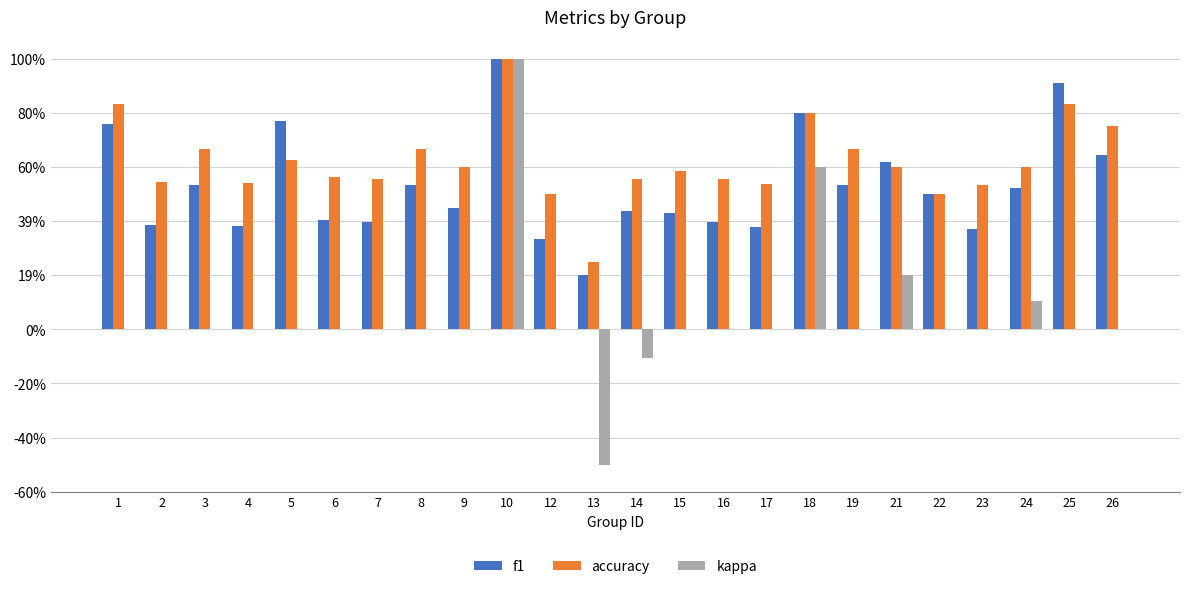

Which series changed the most between 8 and 17?

f1